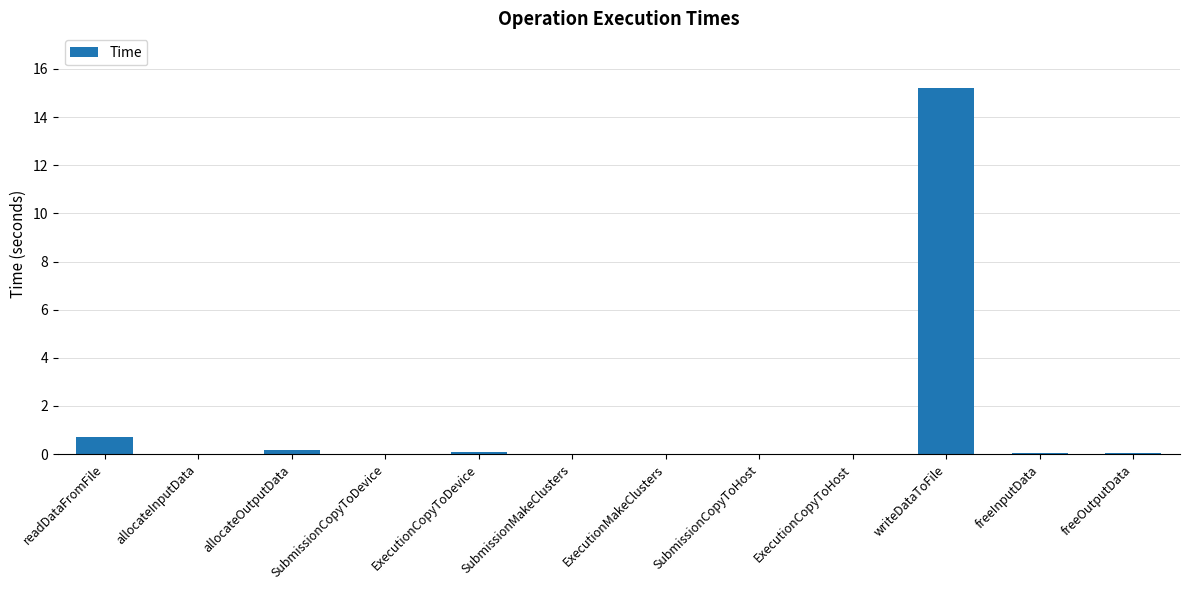

Which label corresponds to the largest value in the chart?

writeDataToFile